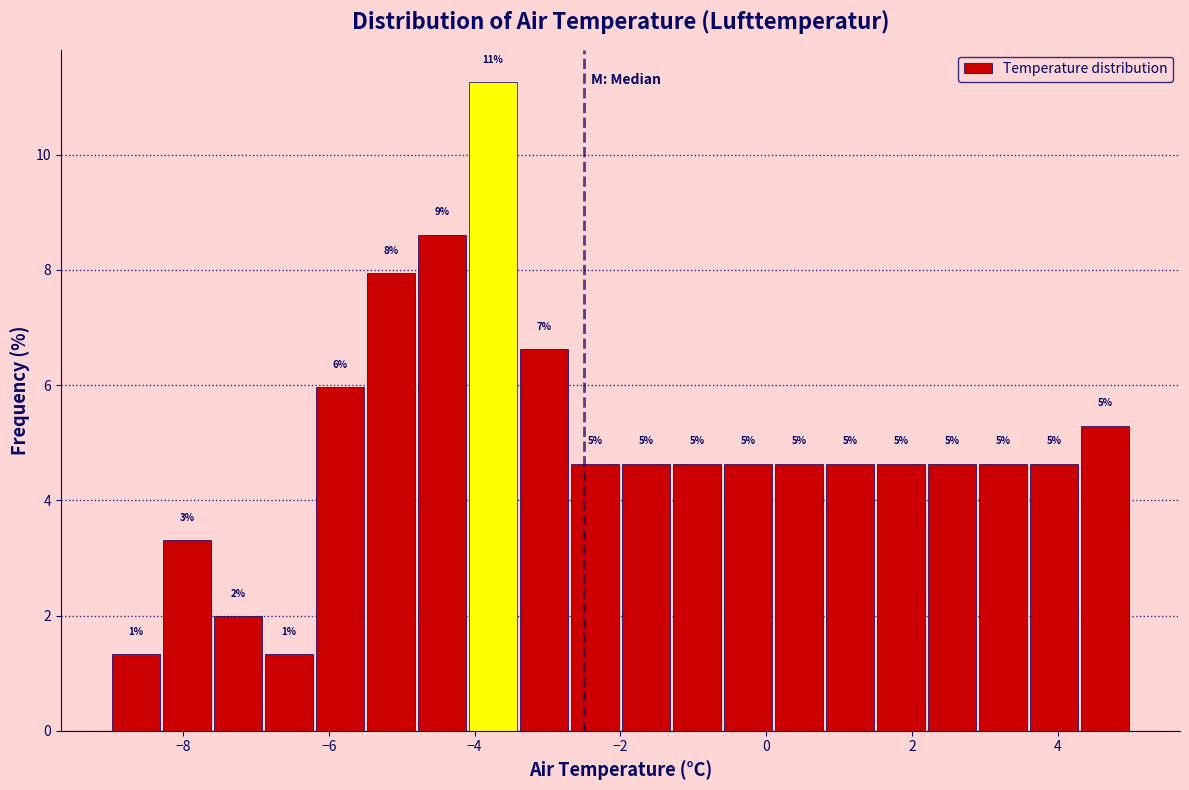

Read against the x-axis, roughly where is the centre of the tallest bar?

-3.8